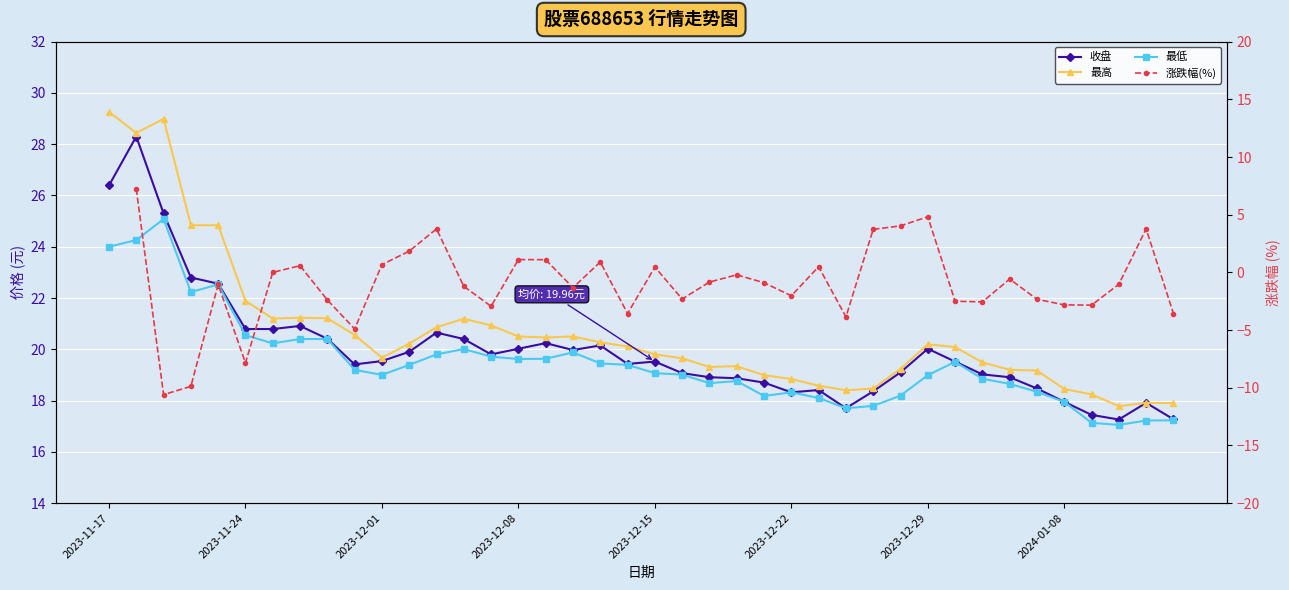

True or false: 最低 and 最高 intersect in this chart.

False